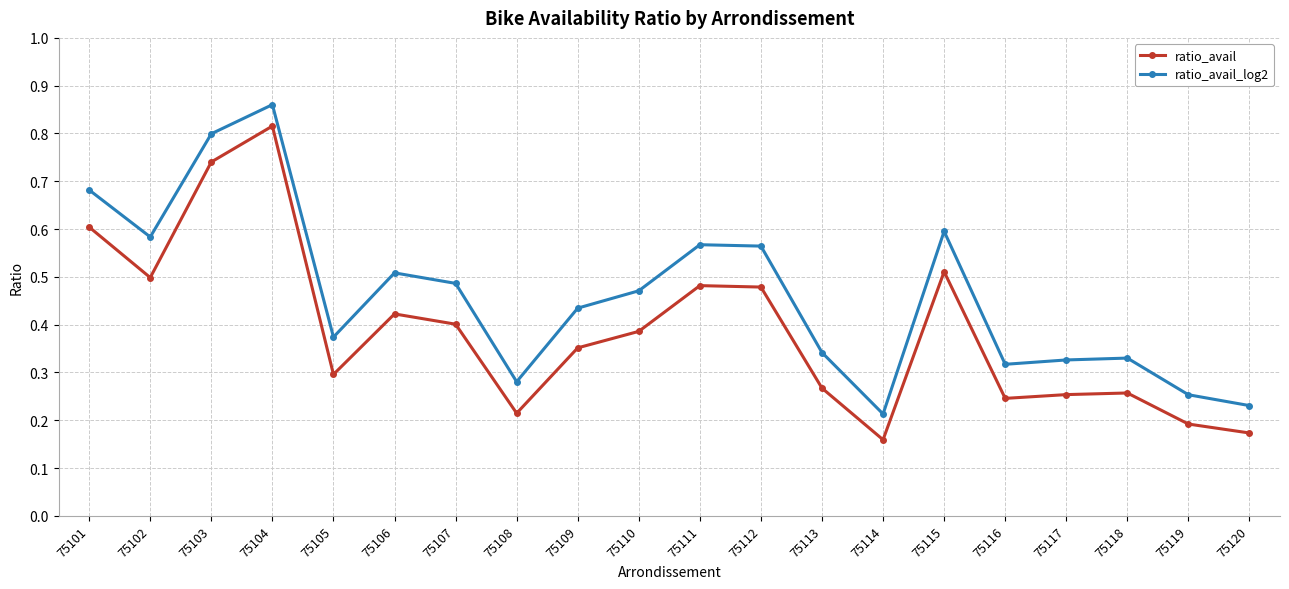

Which series has the widest spread of values?

ratio_avail